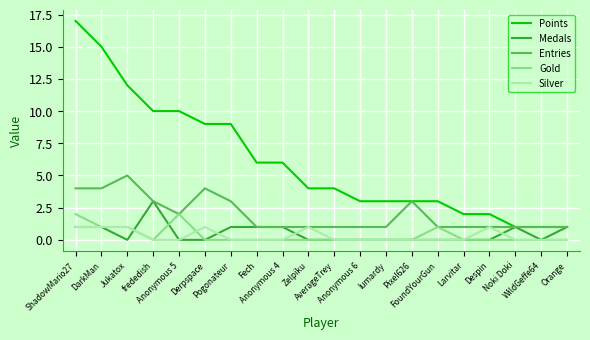

Which series has the largest total across all categories?

Points